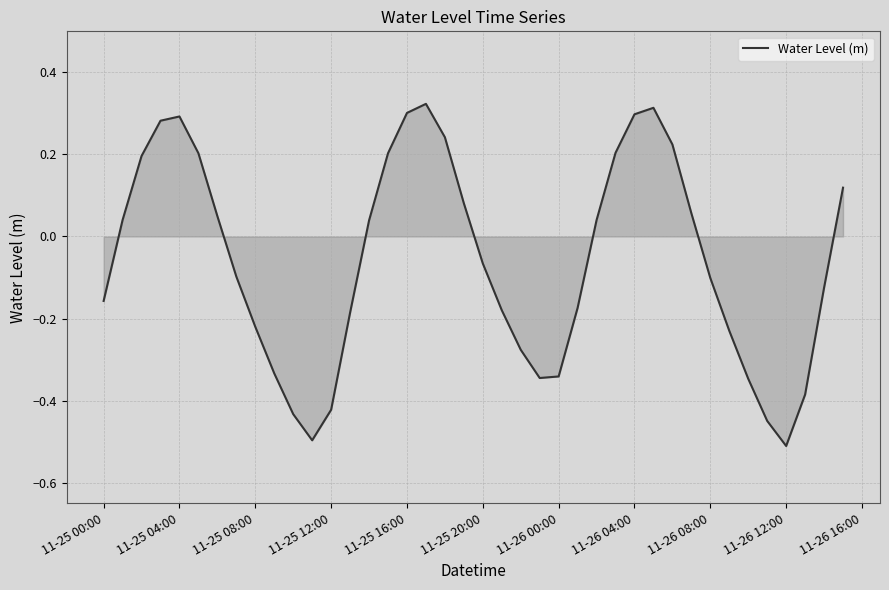

What is the minimum value shown in the chart?

-0.5